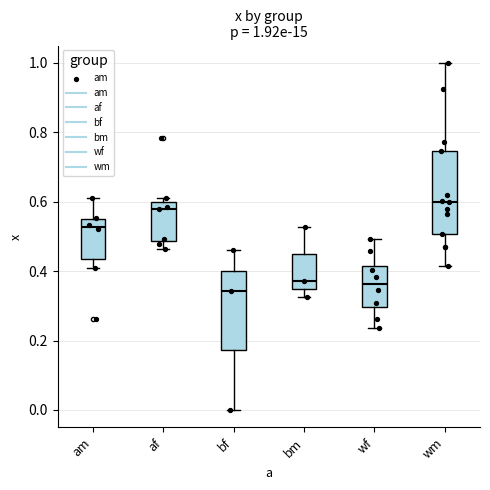

Which box has the highest median line?

wm